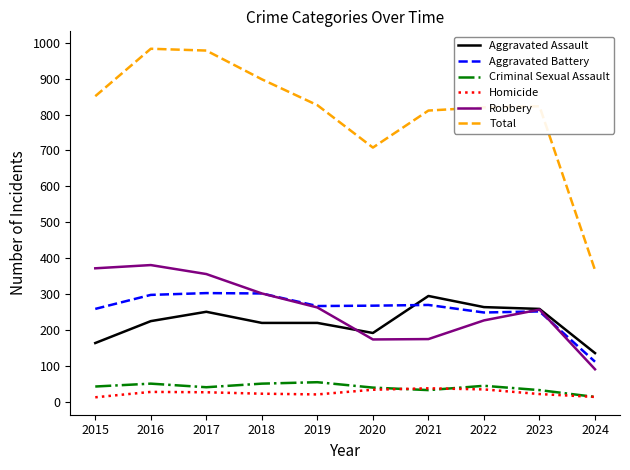

What is the total value across all series at 2018?

1796